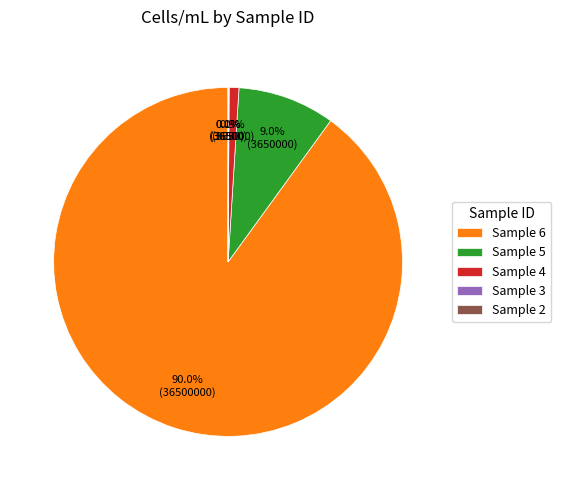

How much of the chart is everything except Sample 6?

10.0%